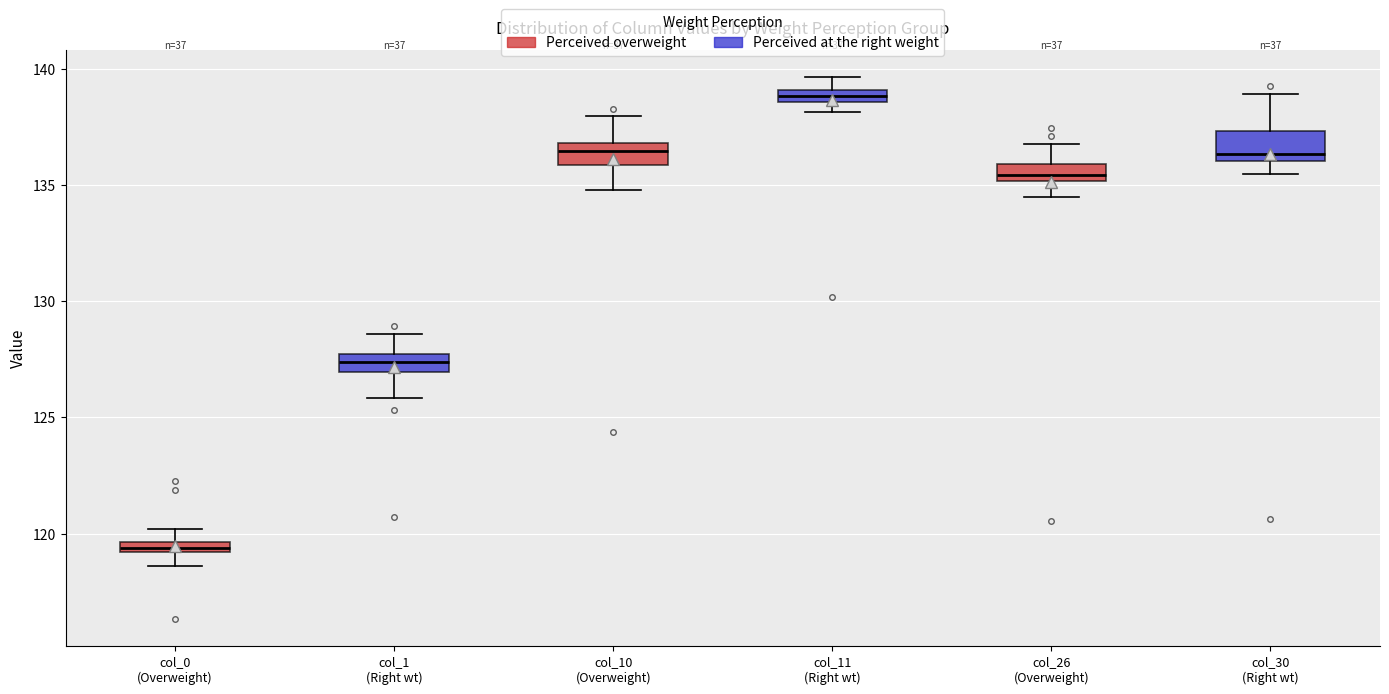

Which box has the lowest median line?

col_0 (Overweight)